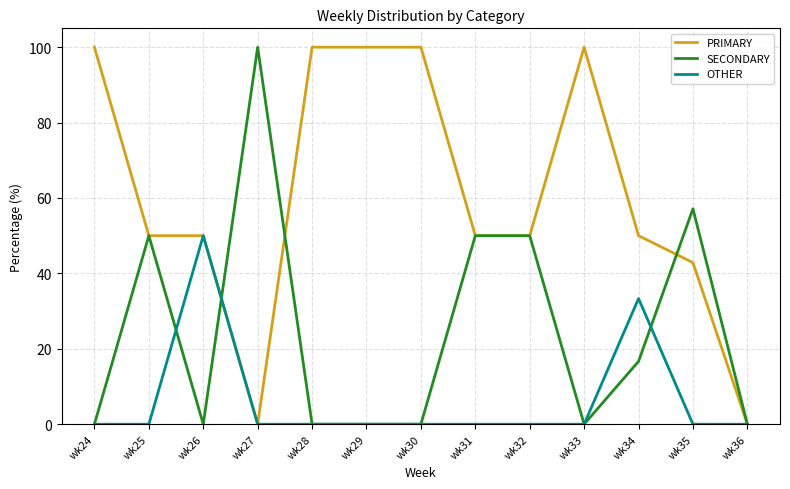

Which series changed the most between wk27 and wk36?

SECONDARY